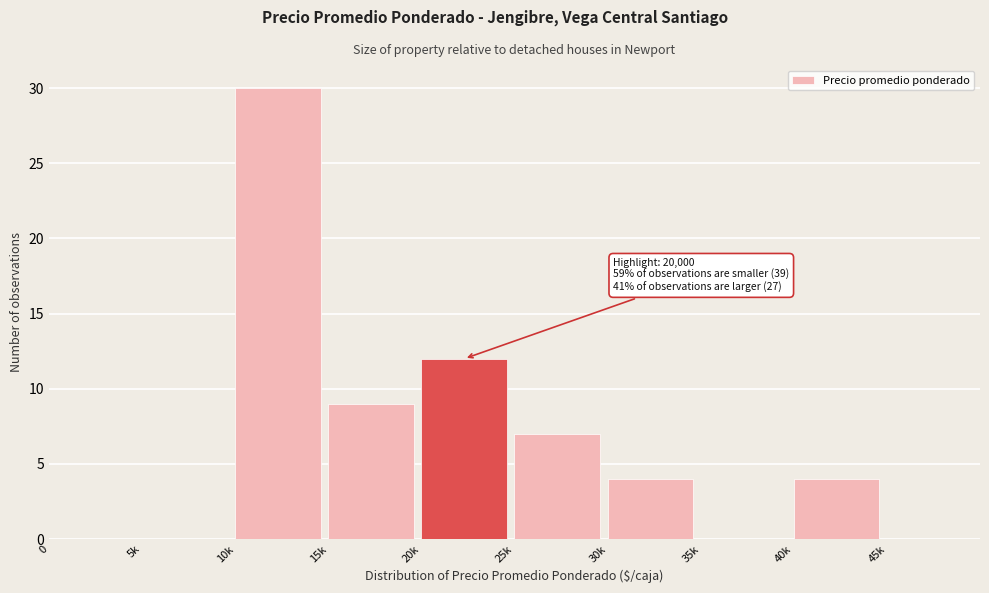

Reading left to right, what are all the values shown in this chart?

0=0	5k=0	10k=30	15k=9	20k=12	25k=7	30k=4	35k=0	40k=4	45k=0